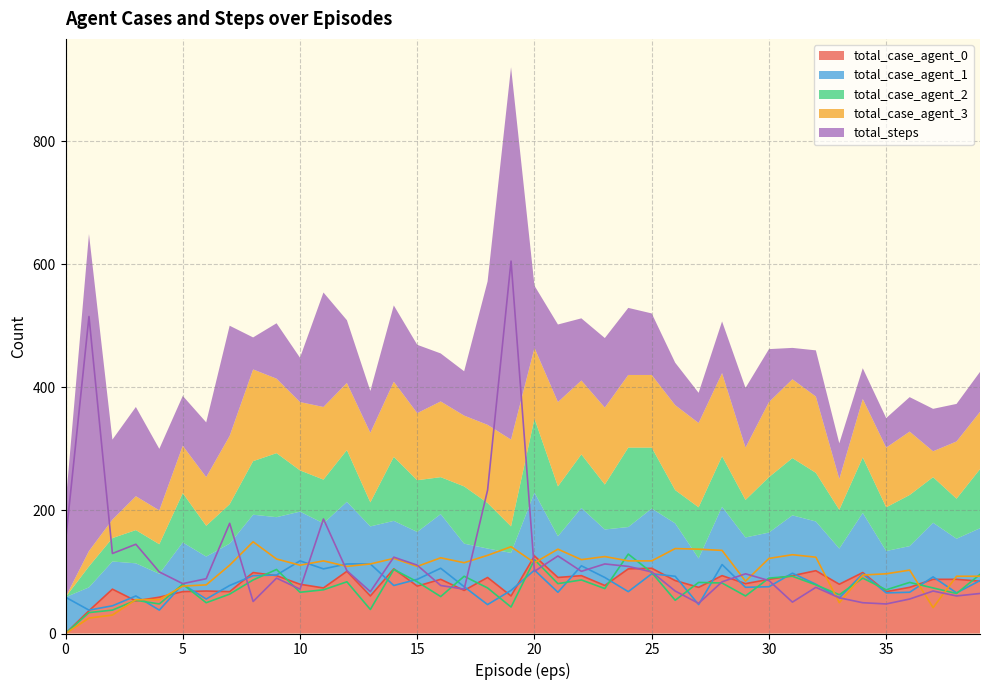

What is the difference between the total_case_agent_0 values at 35 and 36?

7